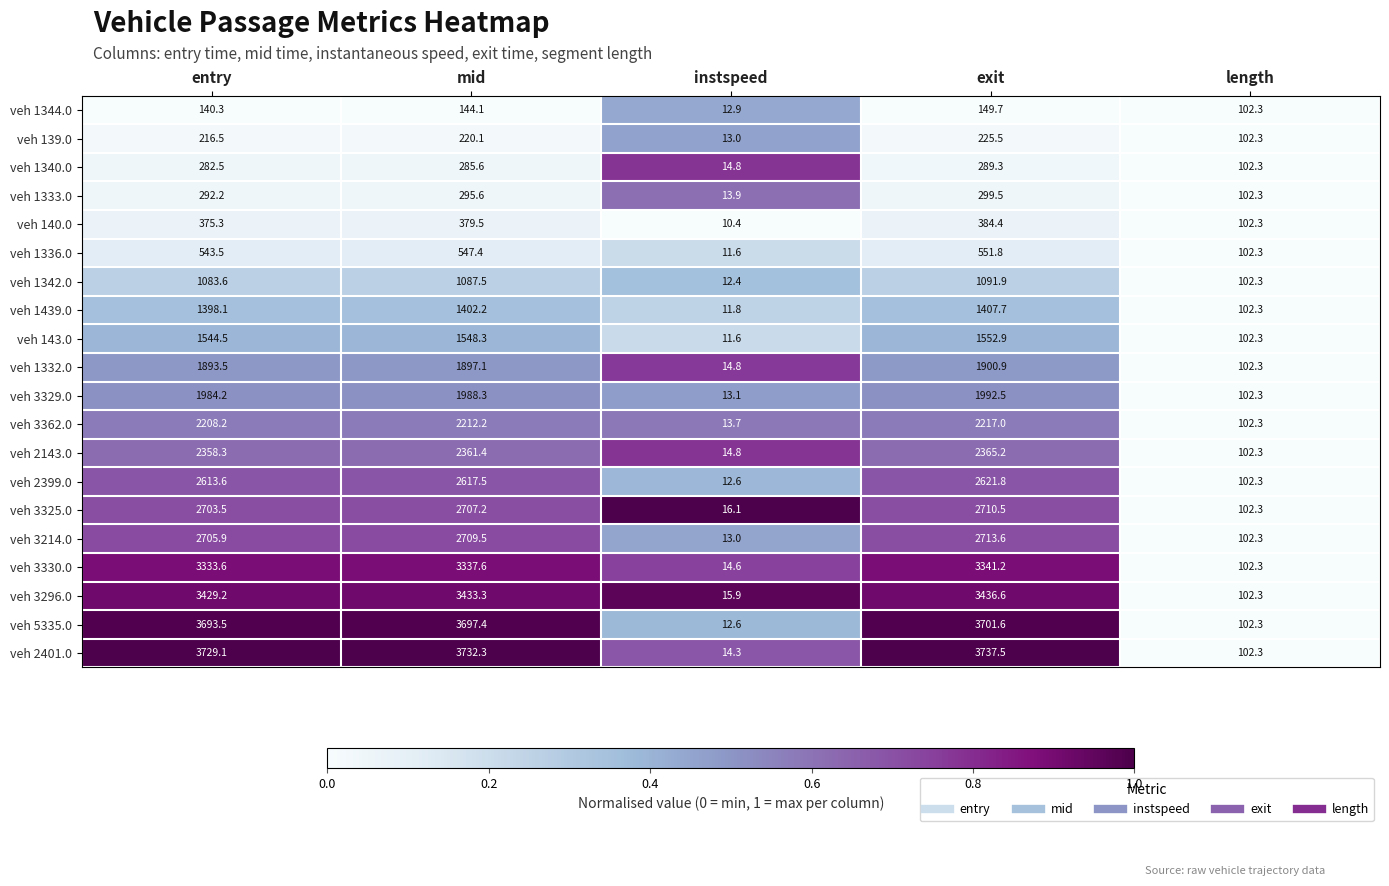

List the series in order of their peak value, lowest first.

veh 1344.0, veh 139.0, veh 1340.0, veh 1333.0, veh 140.0, veh 1336.0, veh 1342.0, veh 1439.0, veh 143.0, veh 1332.0, veh 3329.0, veh 3362.0, veh 2143.0, veh 2399.0, veh 3325.0, veh 3214.0, veh 3330.0, veh 3296.0, veh 5335.0, veh 2401.0